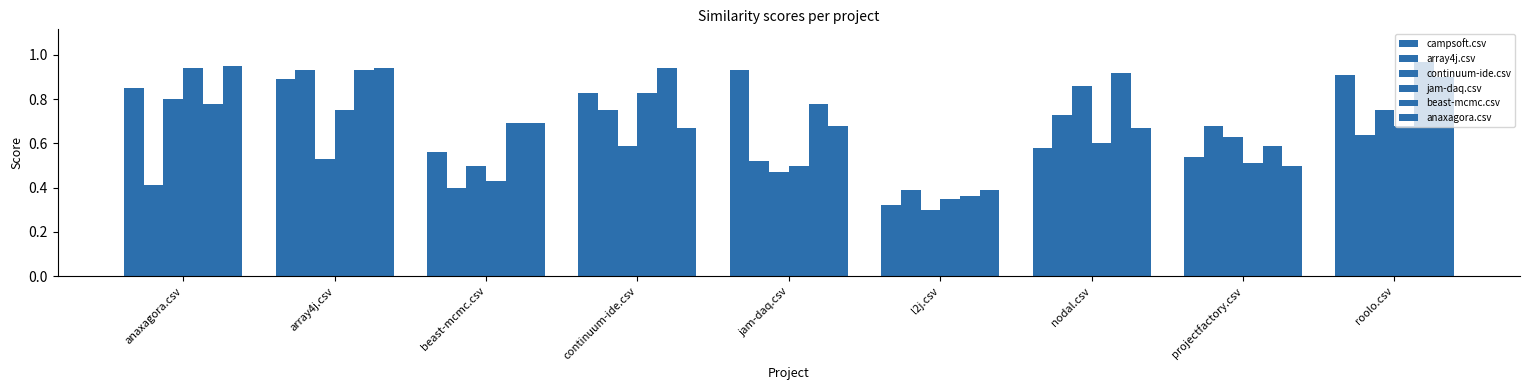

What is the maximum value for anaxagora.csv?

0.9